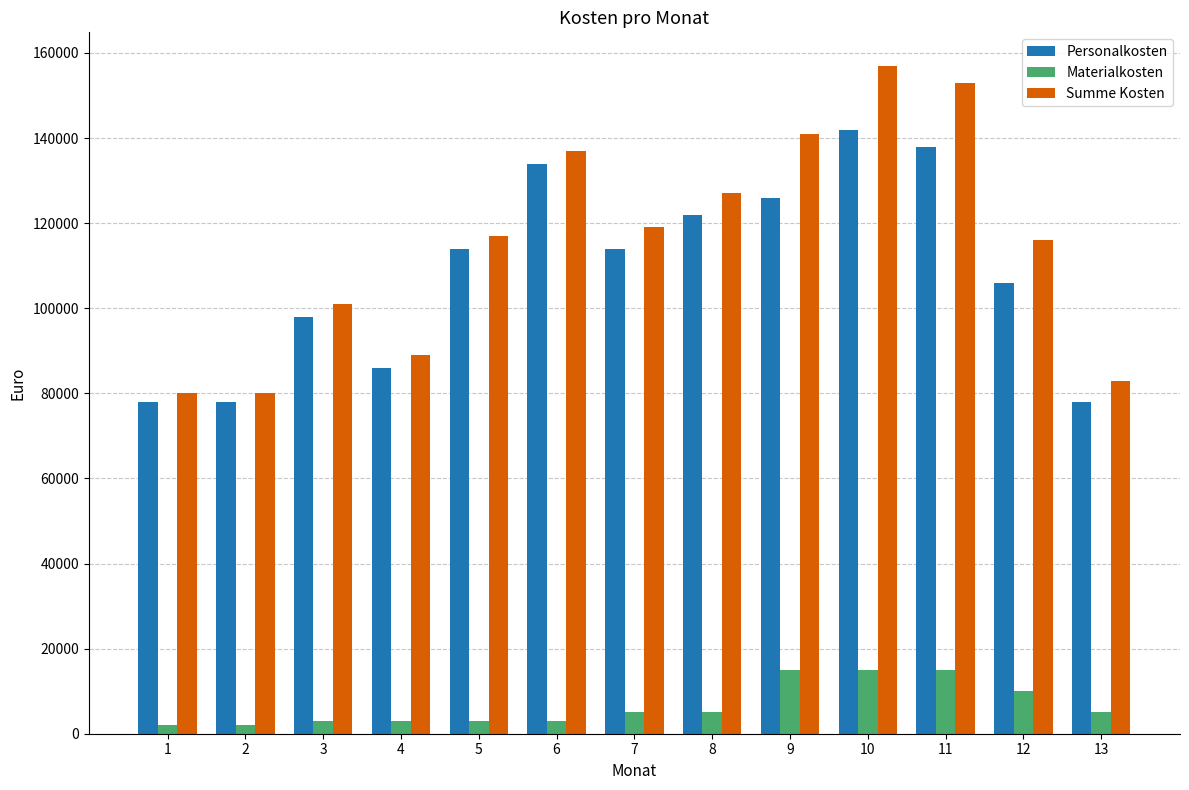

How many values in the Personalkosten series are below 114000?

6